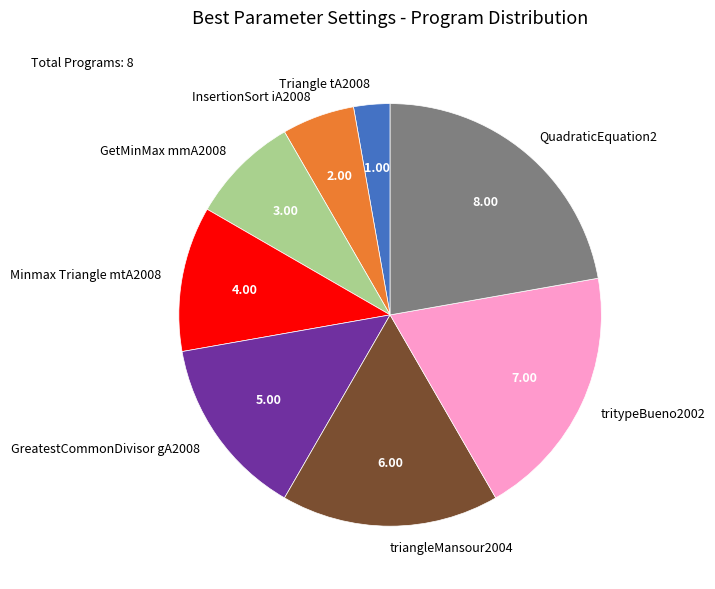

Count the number of slices in the pie.

8